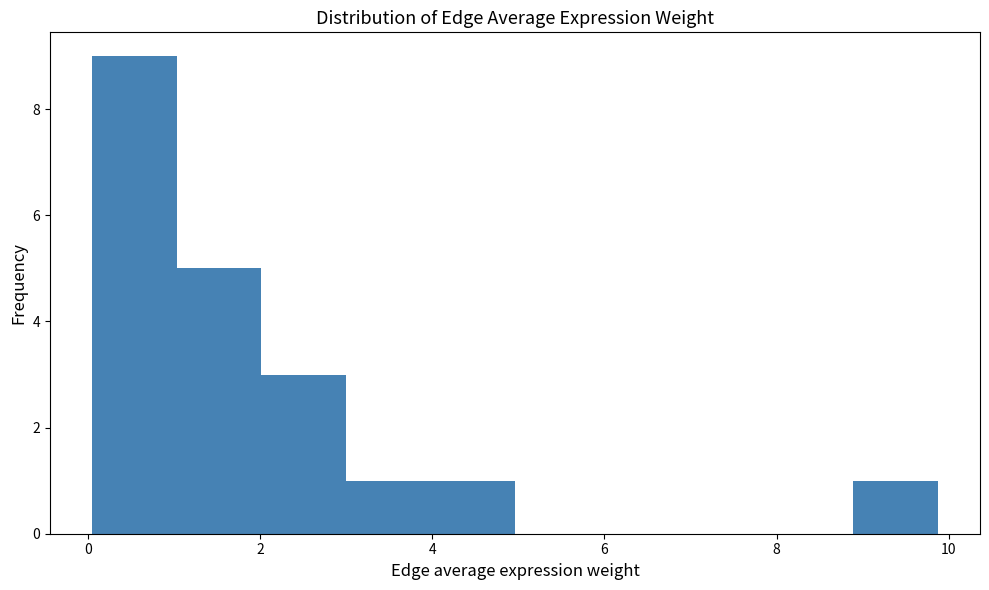

Over which range of the x-axis is the bar tallest?

0.0 to 1.0